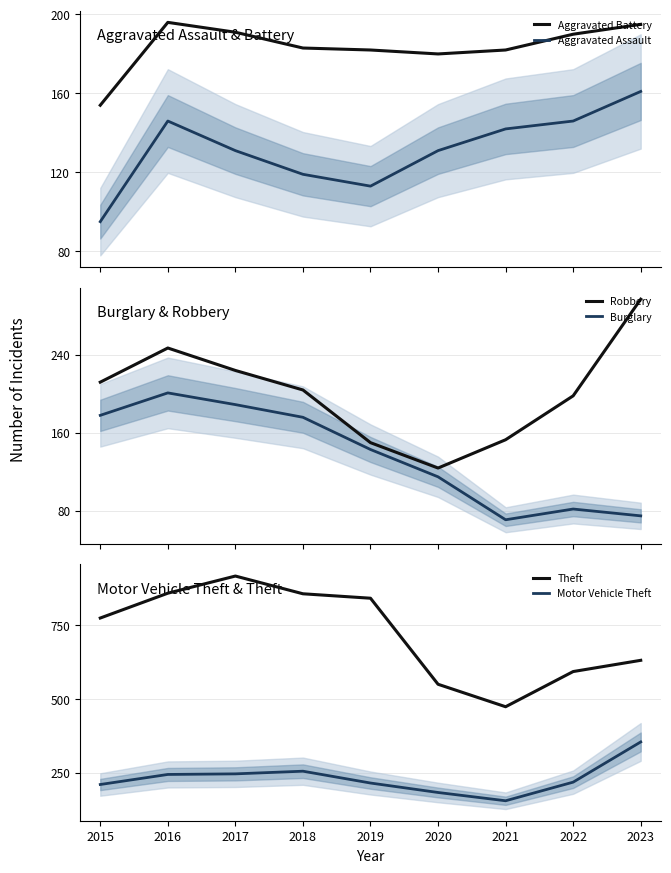

True or false: Burglary and Motor Vehicle Theft intersect in this chart.

False